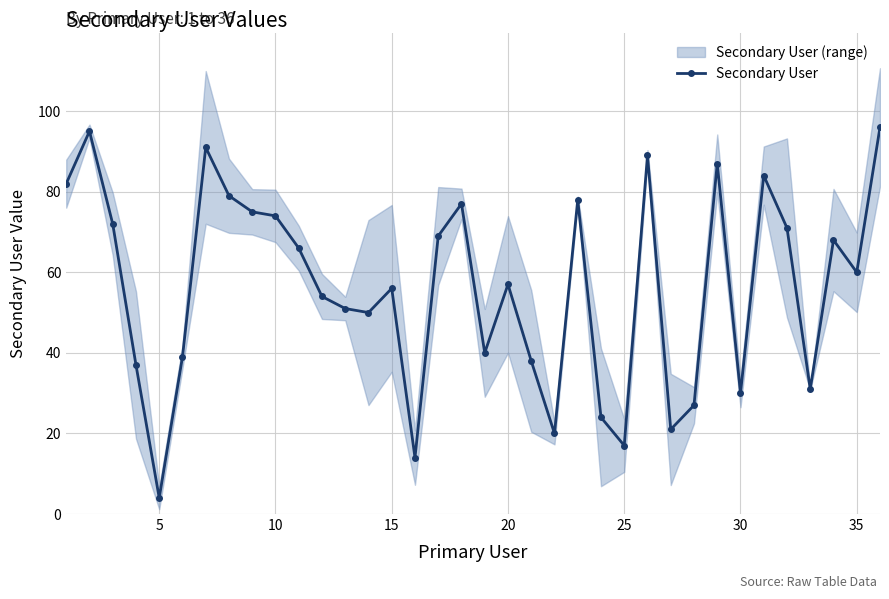

What is the average value?

56